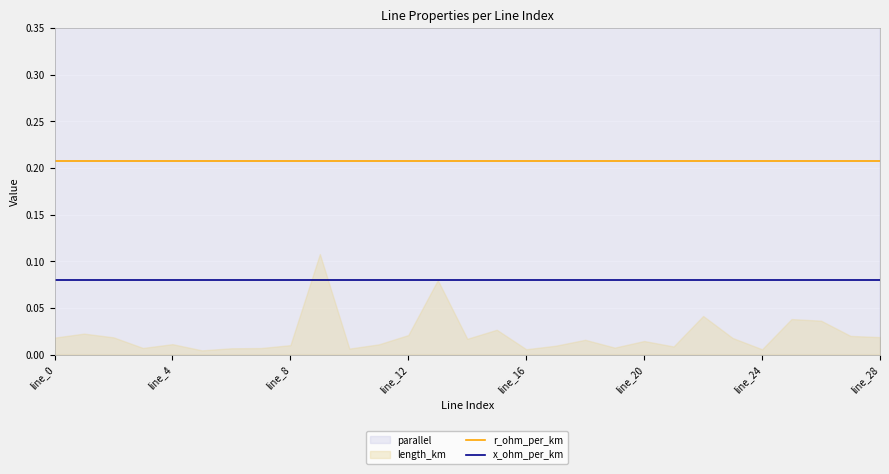

Does the chart display data point markers on the line(s)?

No